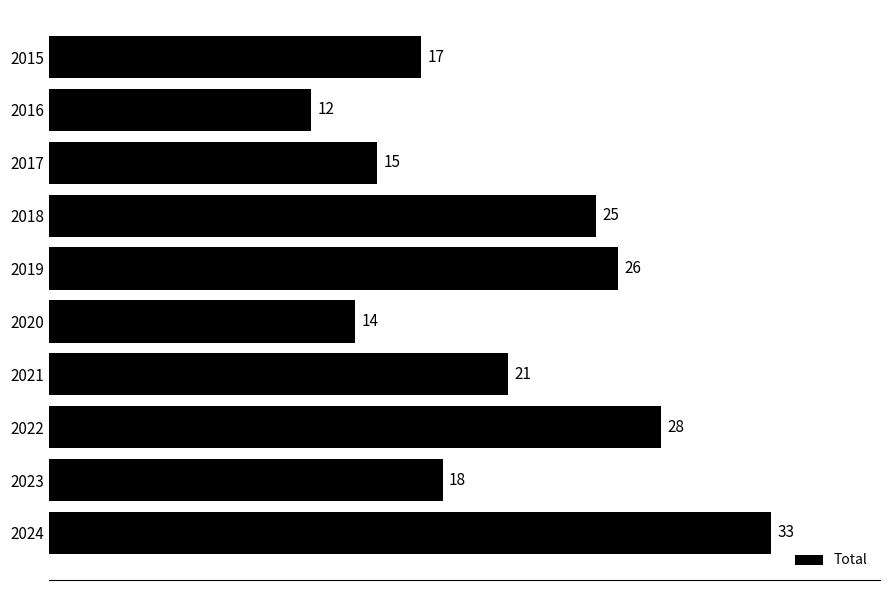

The chart shows a value of 33 at 2024. True or false?

True